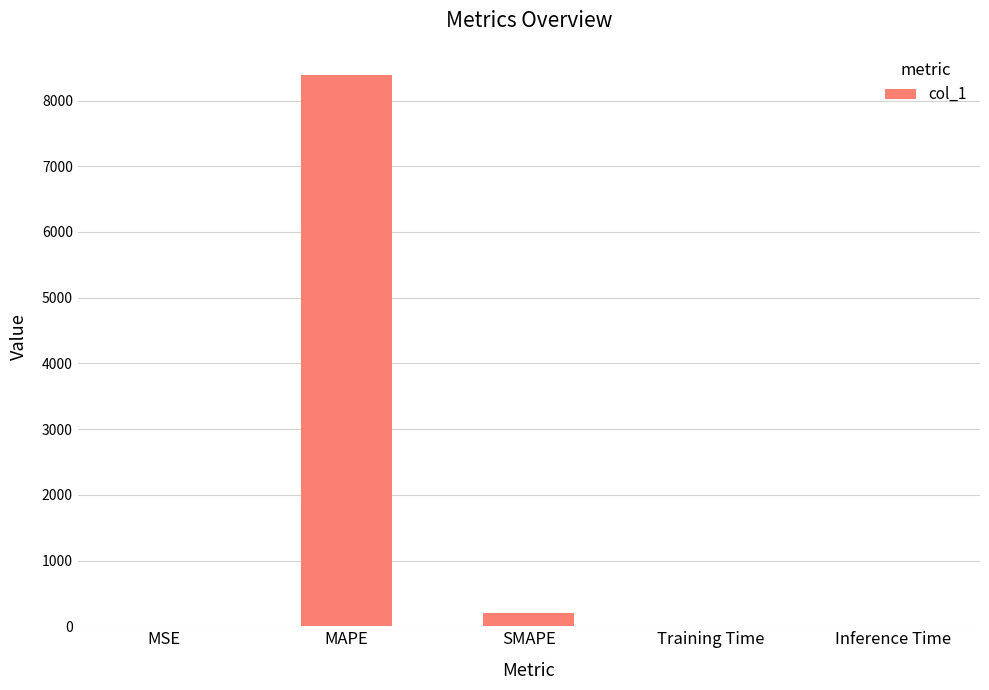

What is the difference between the values at MSE and SMAPE?

195.2